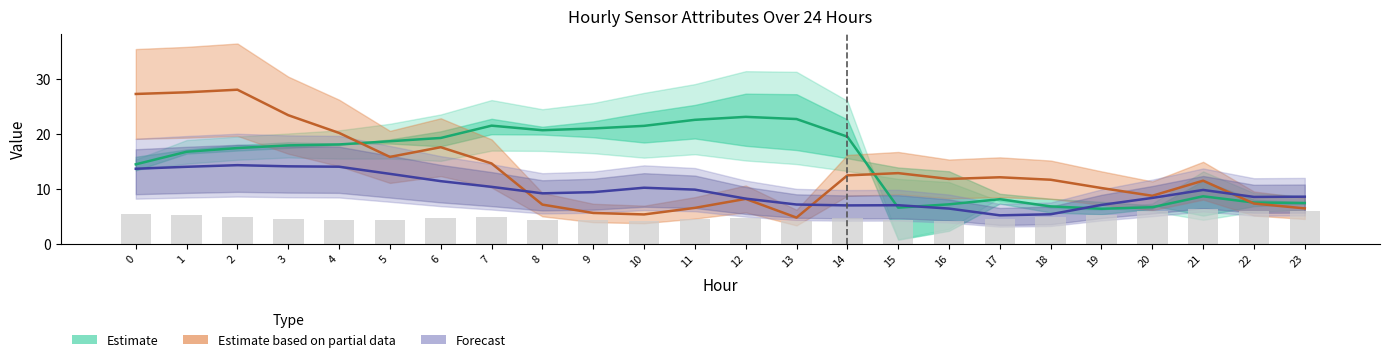

At which label is Estimate based on partial data closest to 16?

5